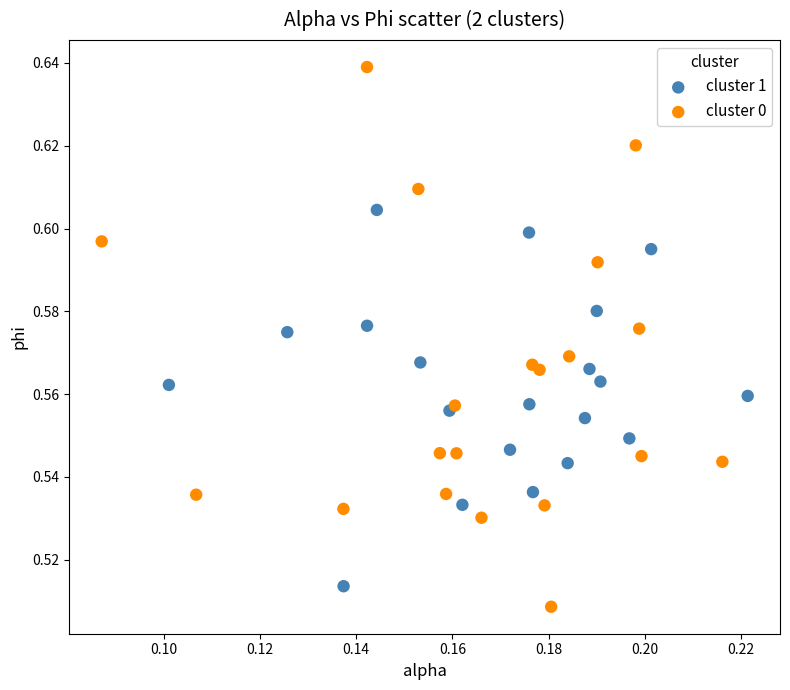

Which series has the largest Y range (max minus min)?

cluster 0